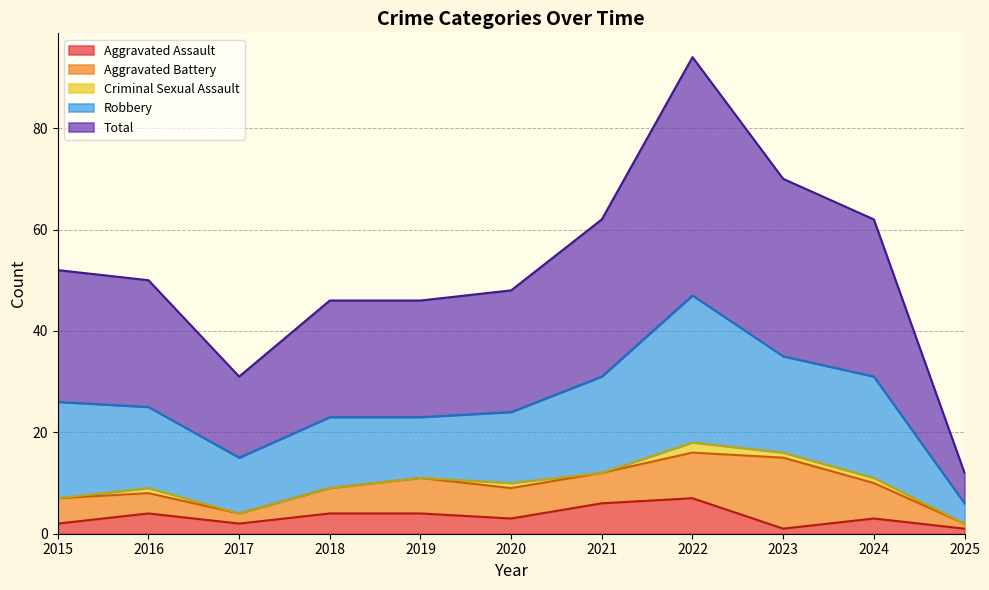

Does the chart display data point markers on the line(s)?

No